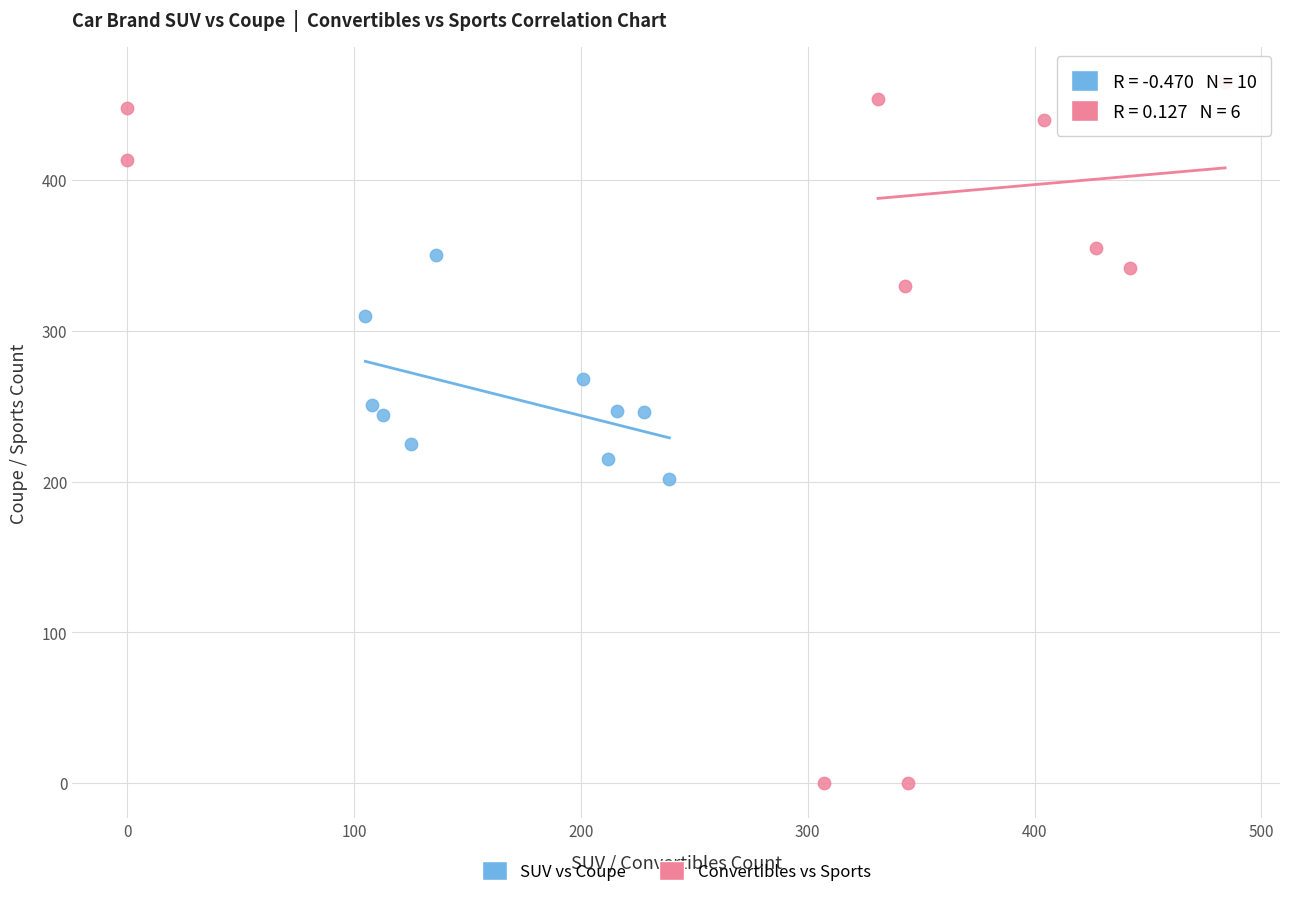

Which series reaches the minimum Y coordinate?

Convertibles vs Sports